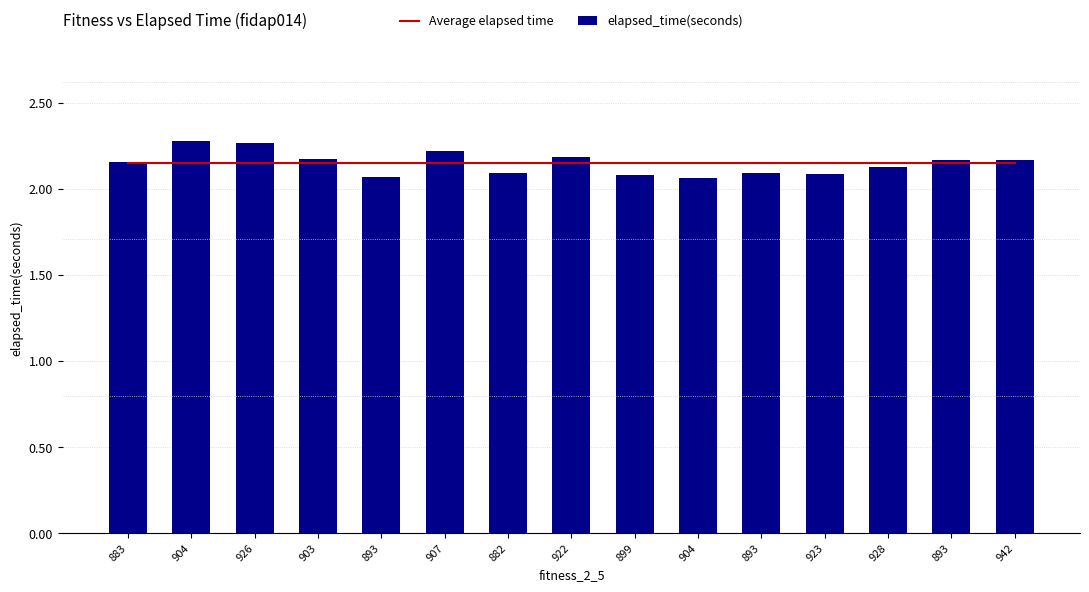

What is the spread (max minus min) of values at 893?

0.1